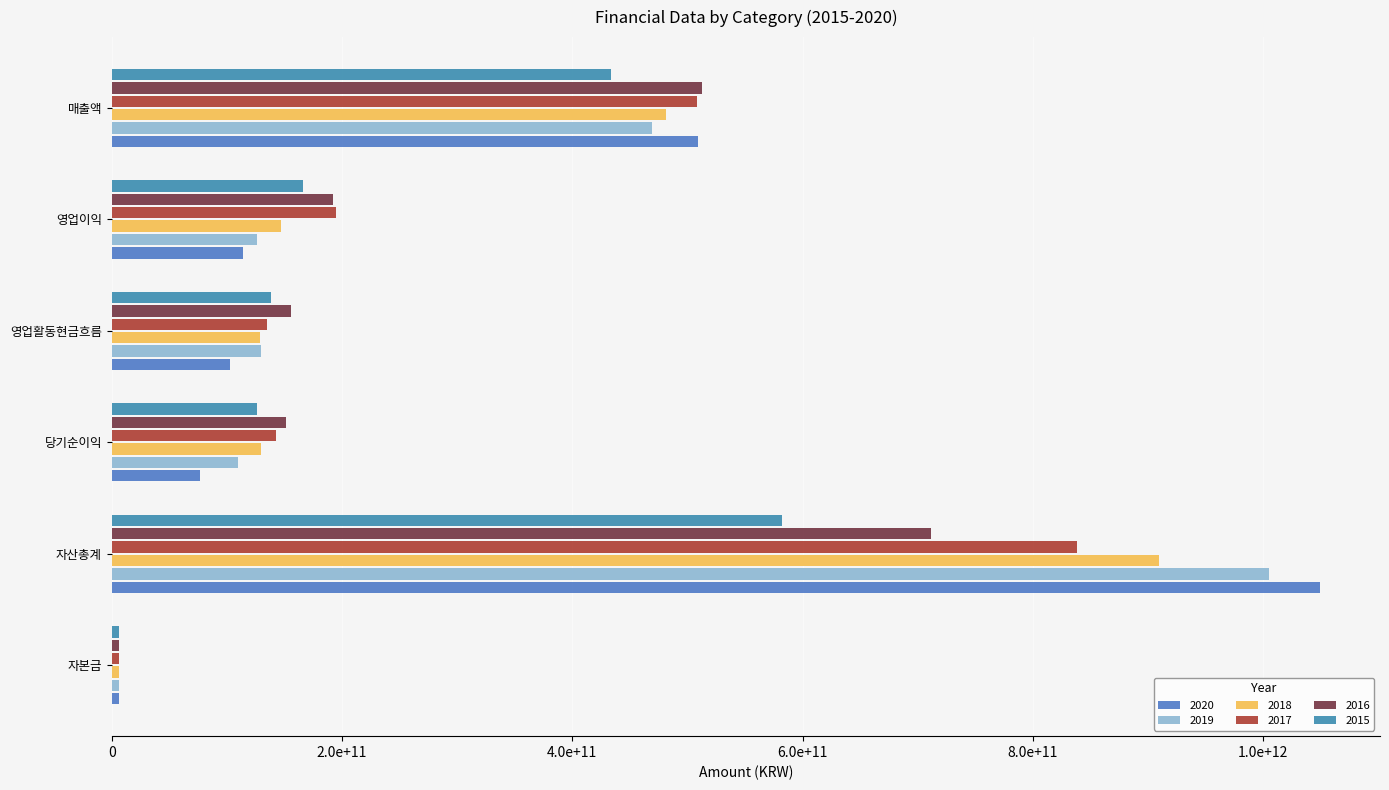

What is the sum of all 2020 values?

1857640782215